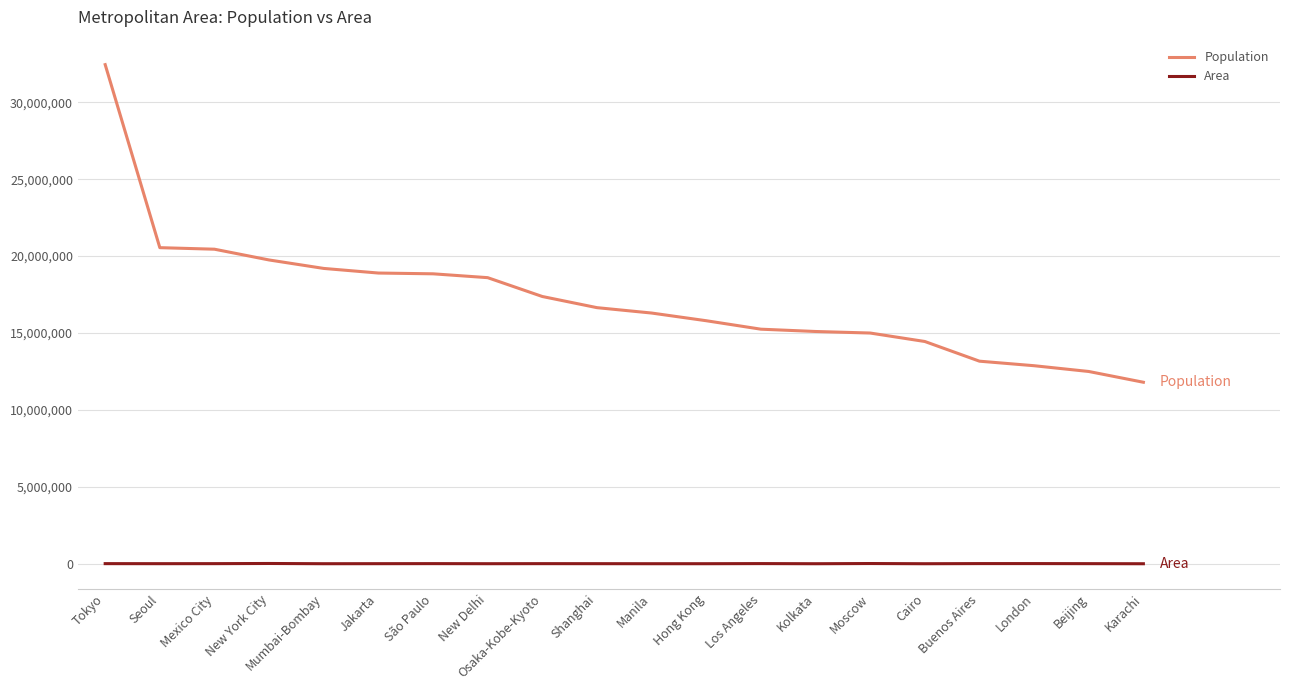

True or false: Population and Area intersect in this chart.

False